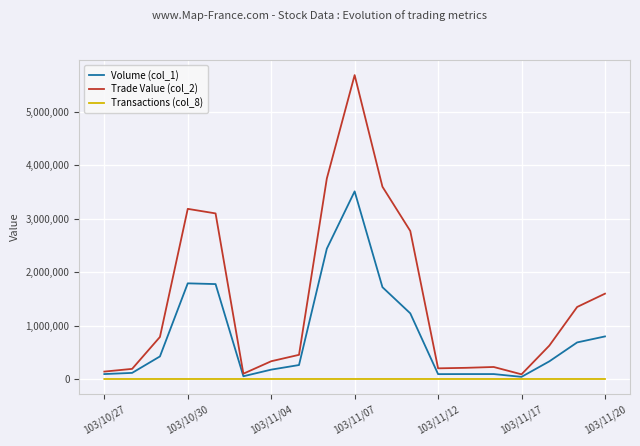

Which series has the largest range (max minus min)?

Trade Value (col_2)